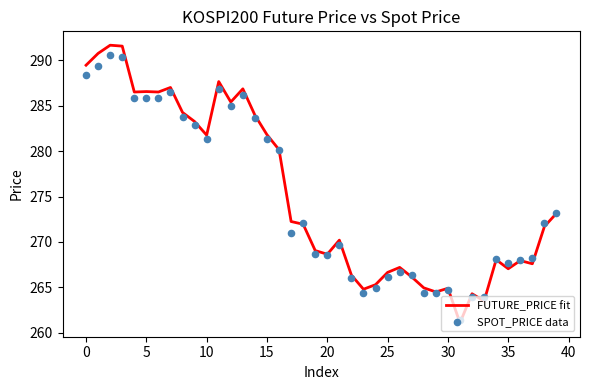

Which series has the largest total across all categories?

FUTURE_PRICE fit